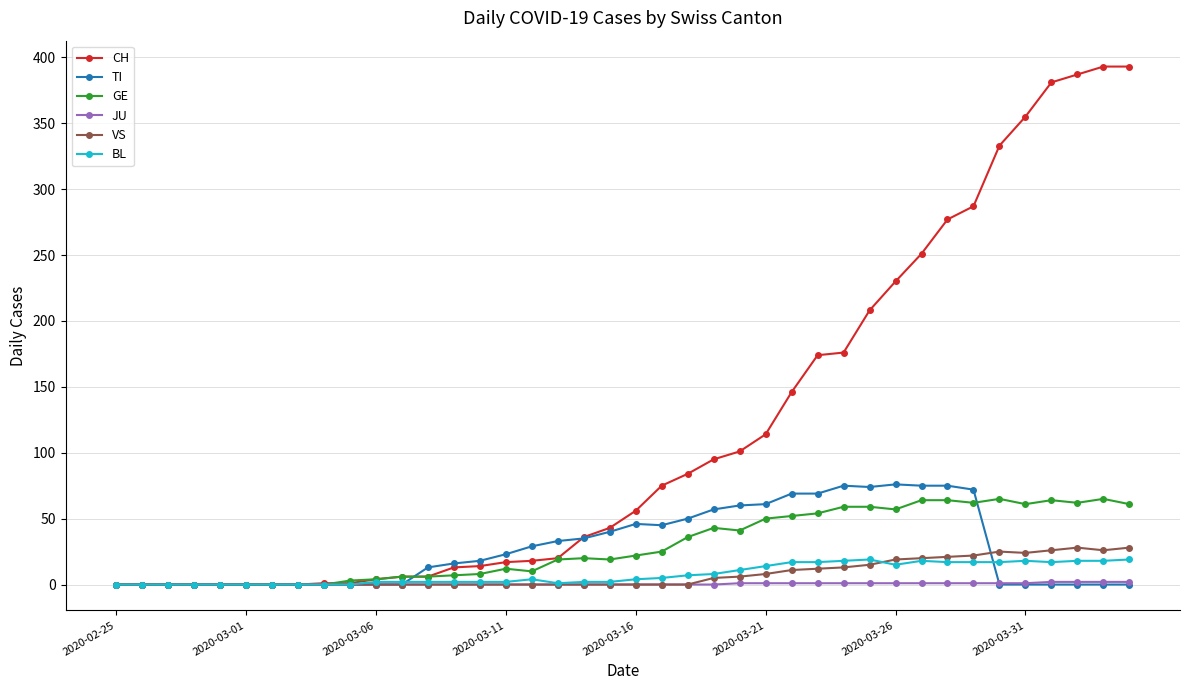

True or false: TI has more than 1 interior local peaks.

True